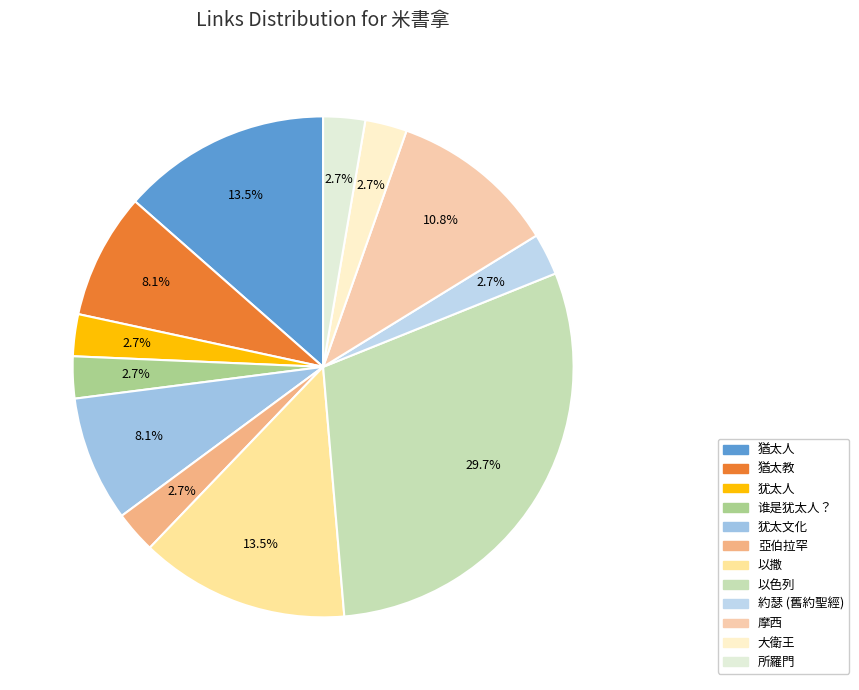

To the nearest percent, what is the combined percentage of 谁是犹太人？ and 猶太教?

11%